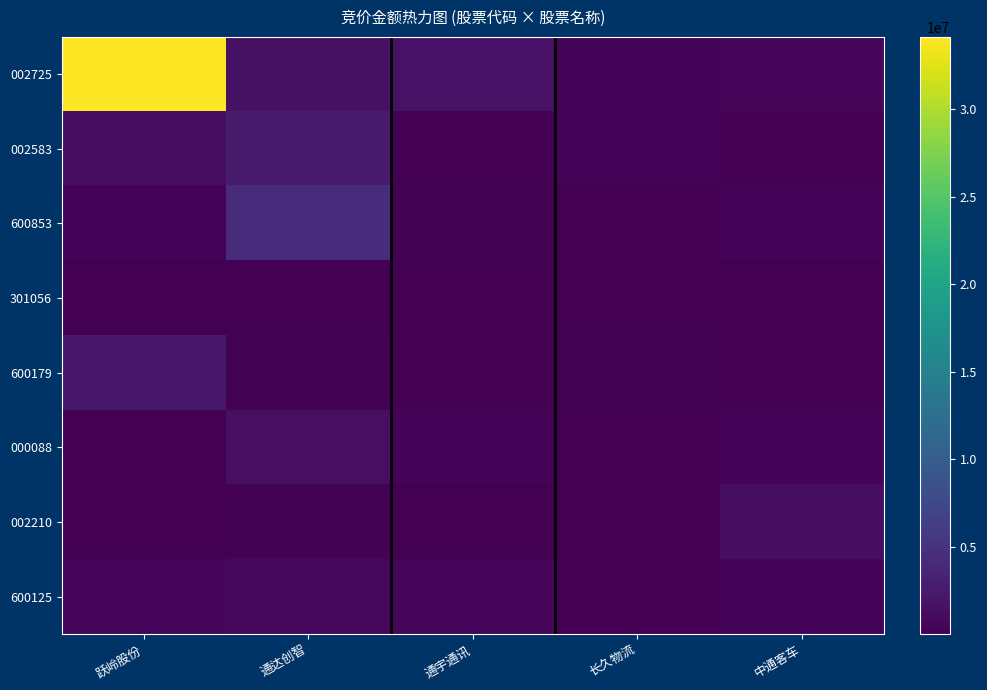

How many series are shown in this chart?

8